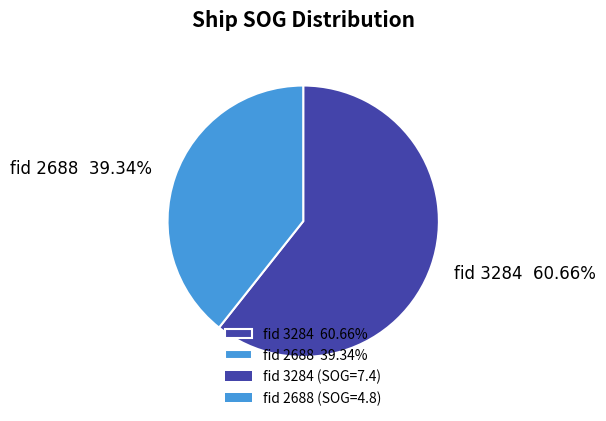

How many slices are in this pie chart?

2